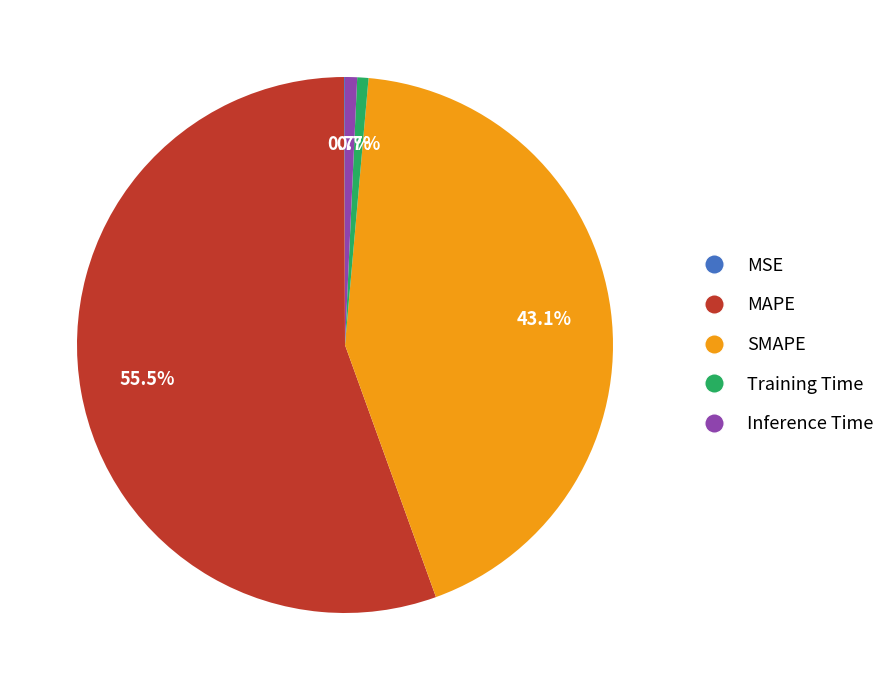

Which slice represents more than half of the pie?

MAPE